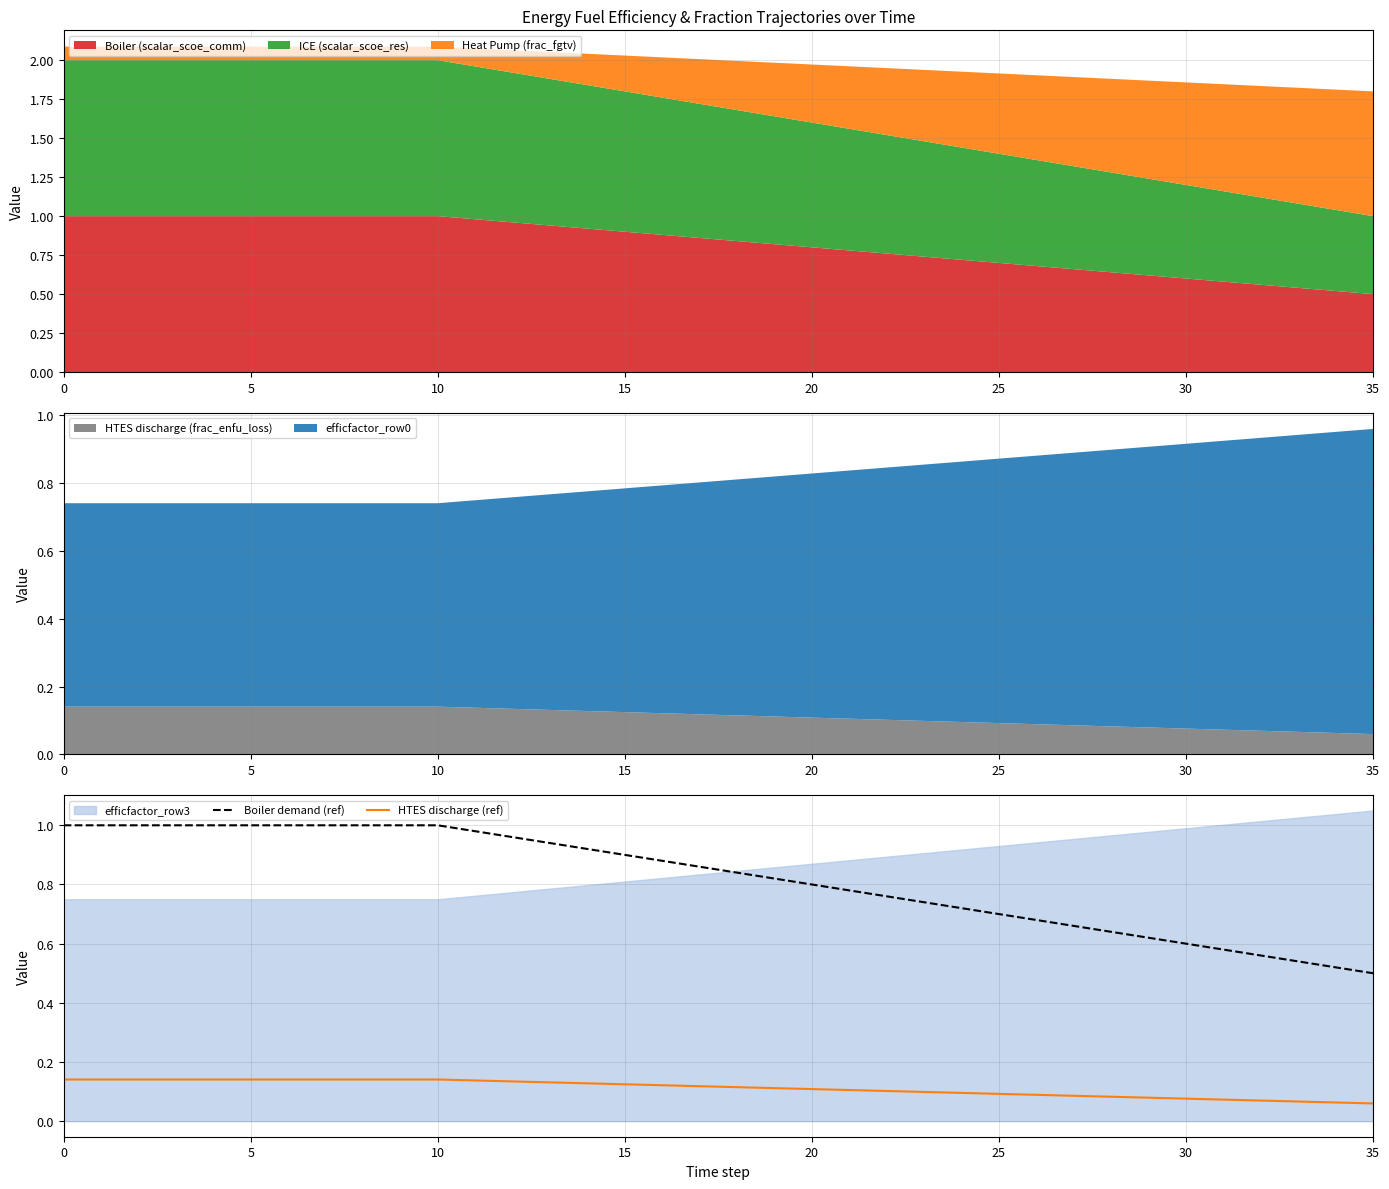

Is the value of Boiler demand (ref) at 0 greater than the value of HTES discharge (ref) at 25?

Yes